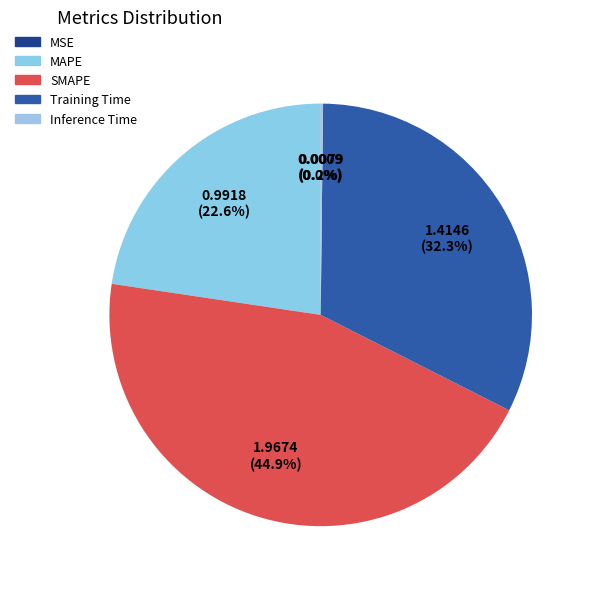

How many slices are in this pie chart?

5